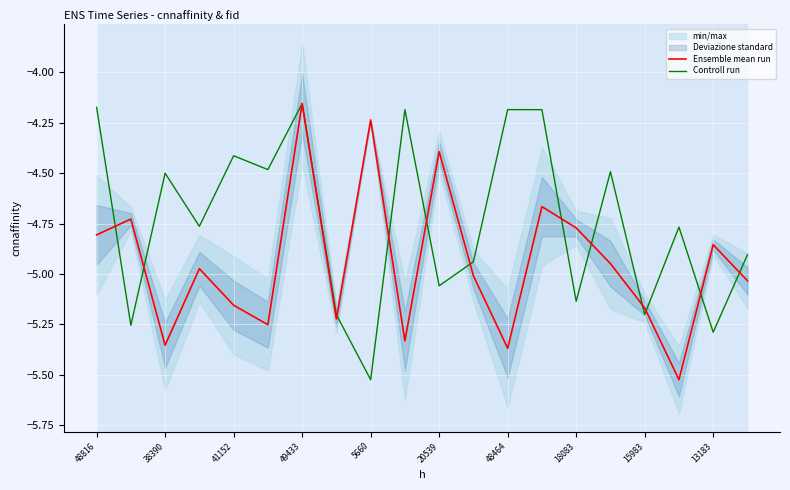

How many interior local valleys does the Controll run series have?

8